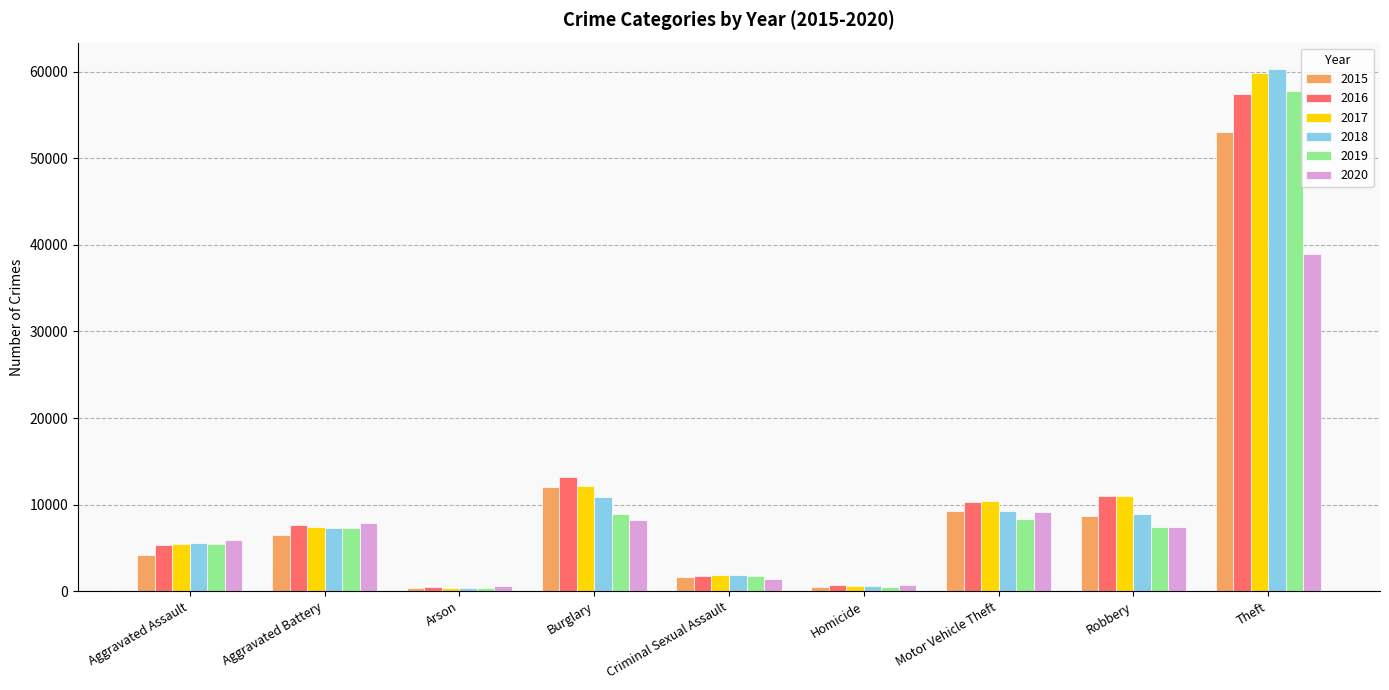

At which category is the sum across all series the highest?

Theft